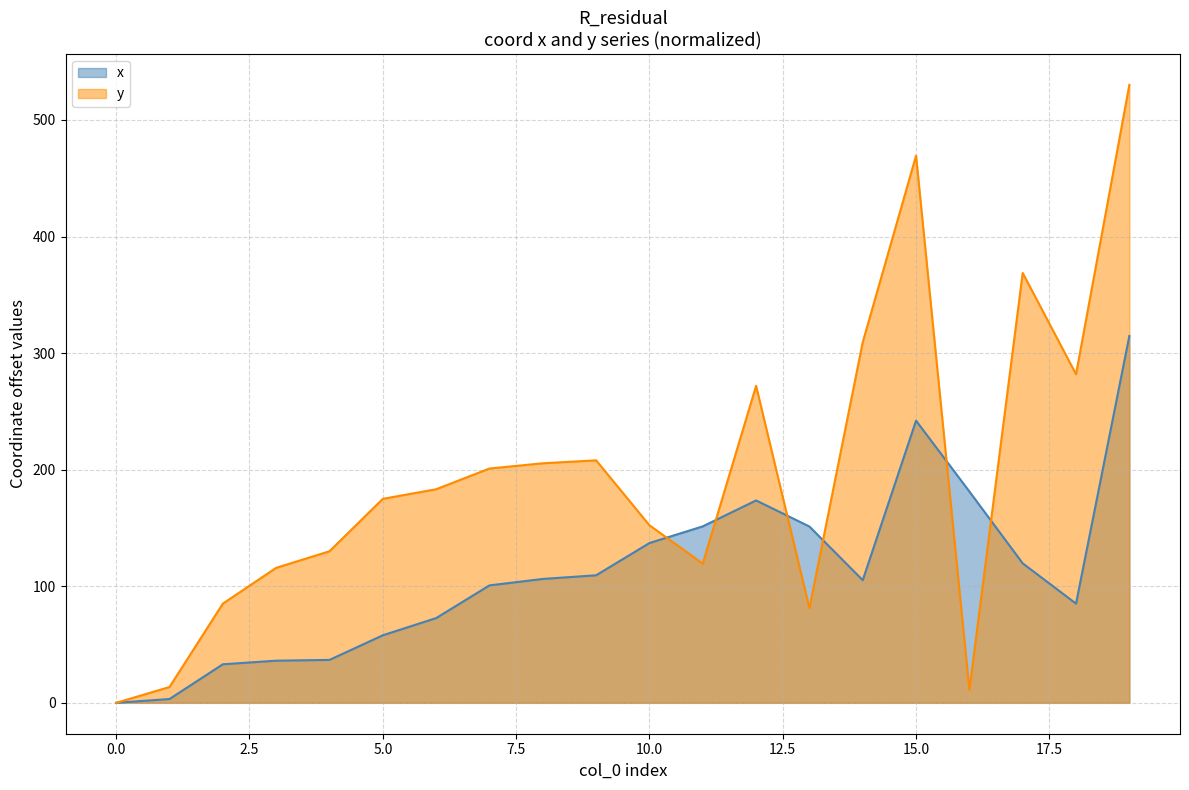

At how many categories does at least one series exceed 493?

1